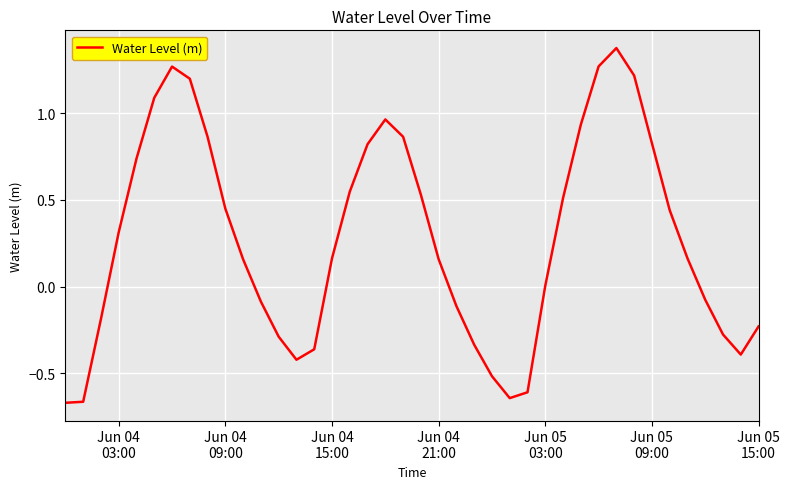

What is the difference between the maximum and minimum values?

2.0